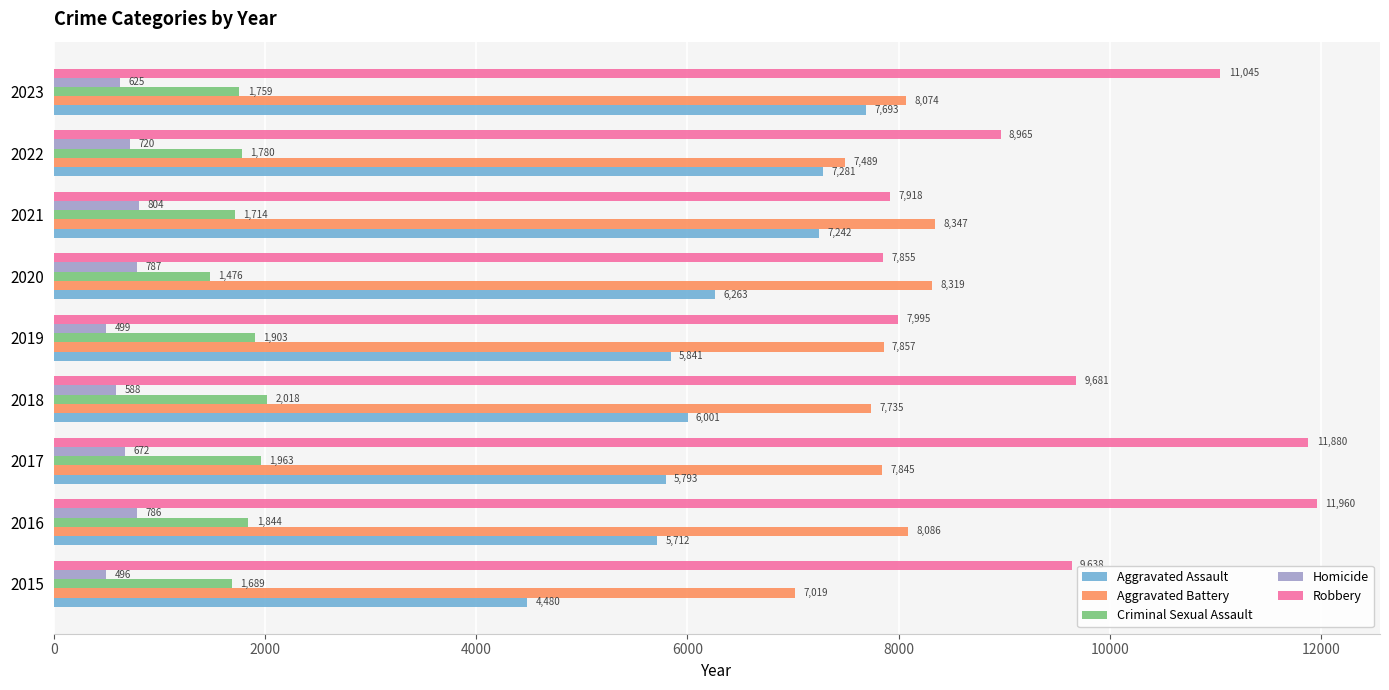

How many distinct data groups are displayed?

5